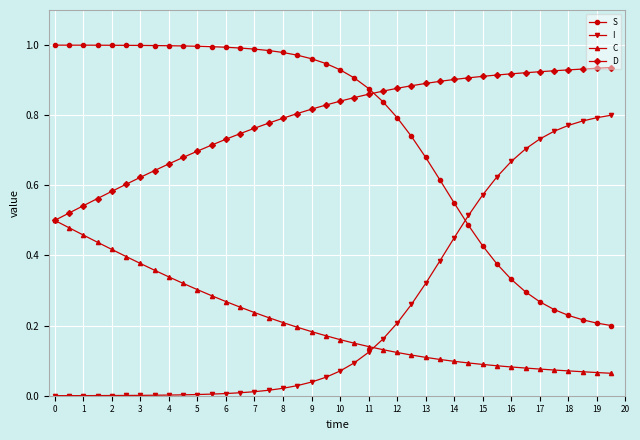

Rank the series by their maximum value, from highest to lowest.

S, D, I, C